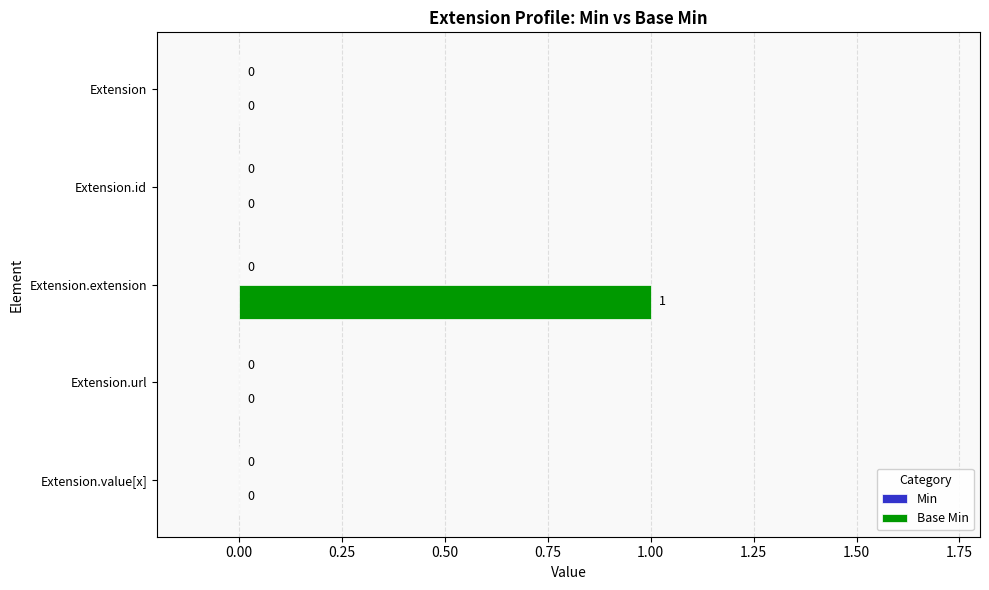

The value at Extension is 0. True or false?

True